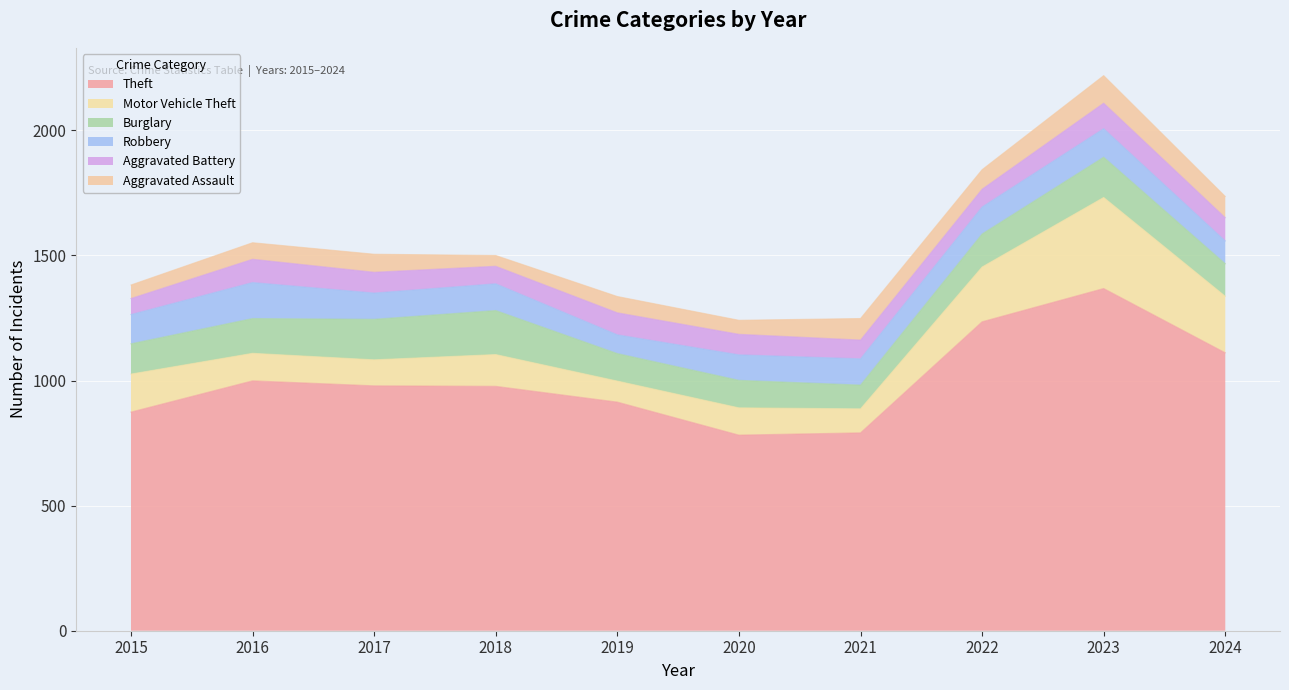

What are all the series names shown in the legend?

Theft, Motor Vehicle Theft, Burglary, Robbery, Aggravated Battery, Aggravated Assault